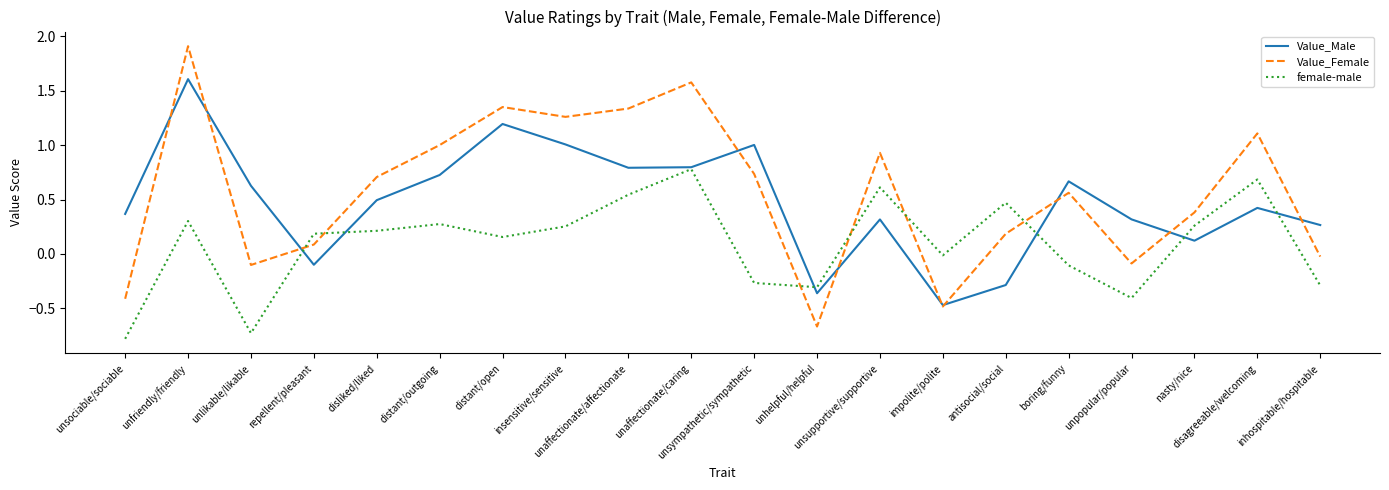

Which label corresponds to the largest value in the chart?

unfriendly/friendly